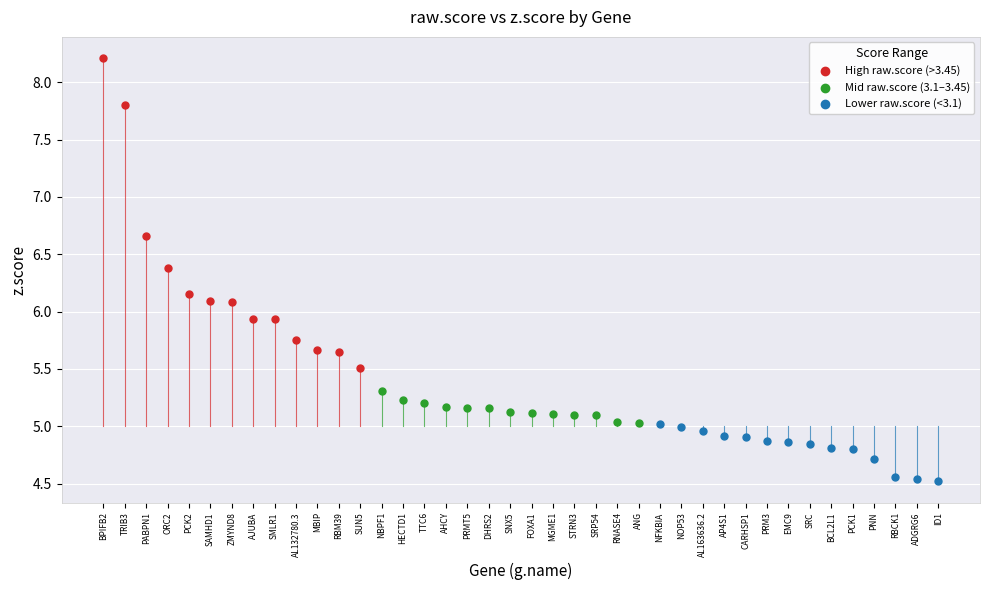

Which series has the widest spread of Y values?

High raw.score (>3.45)